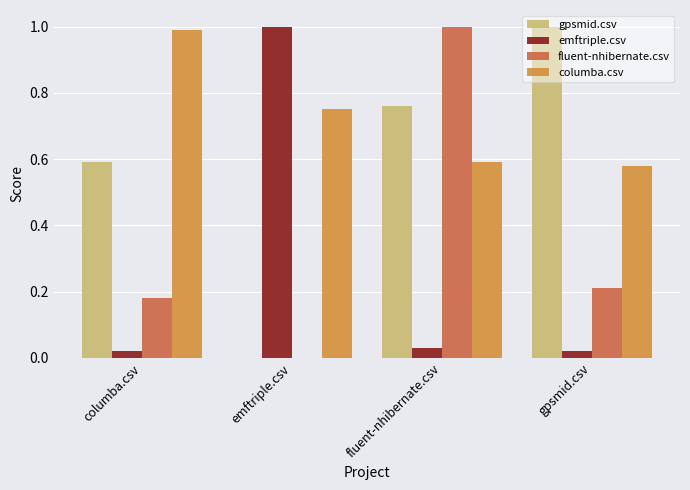

How many groups of bars are there?

4